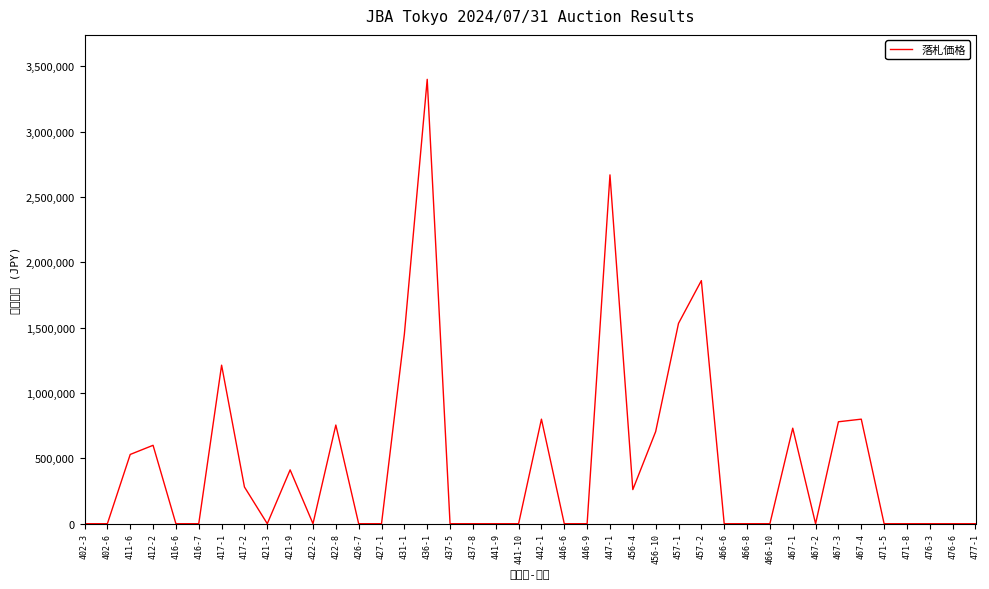

Does the chart display data point markers on the line(s)?

No